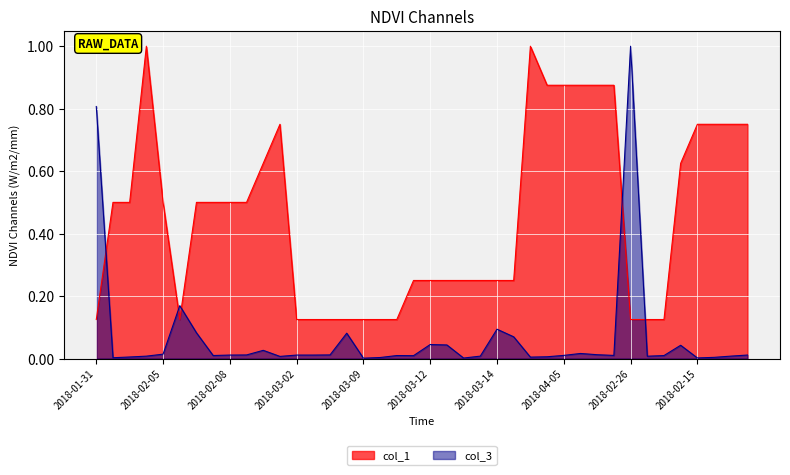

Which series has the largest total across all categories?

col_1